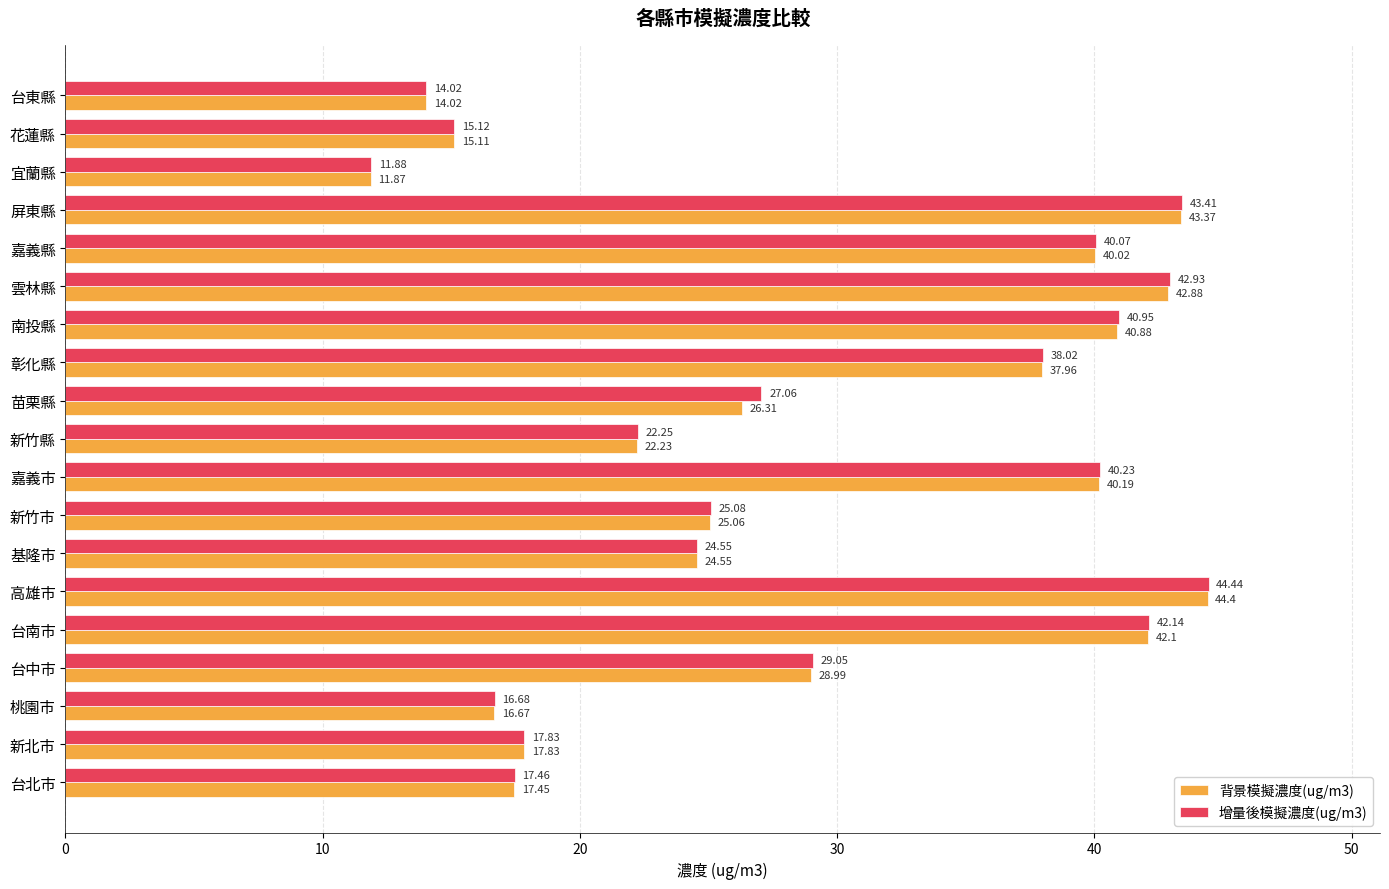

Which series has the widest spread of values?

增量後模擬濃度(ug/m3)